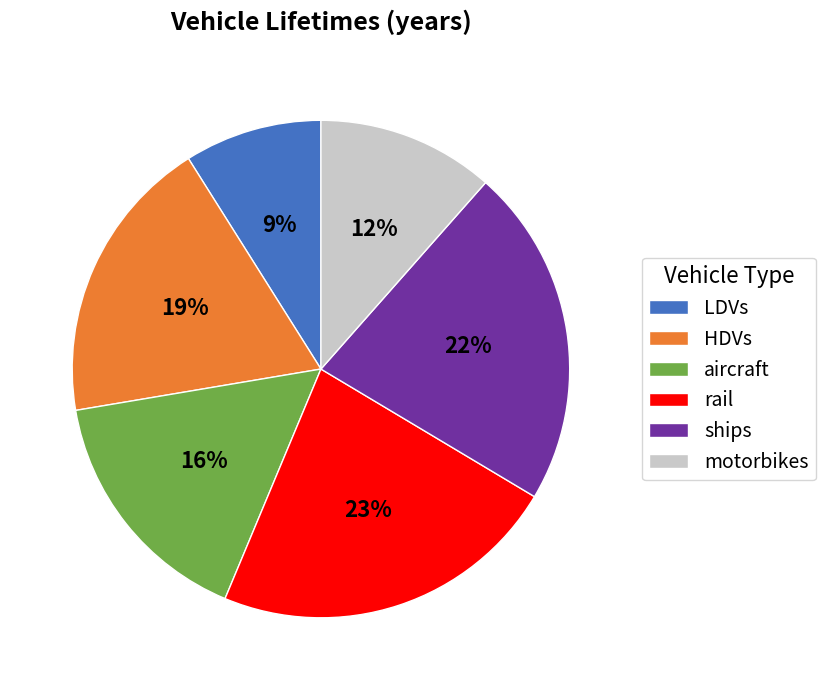

Which slice is the smallest?

LDVs